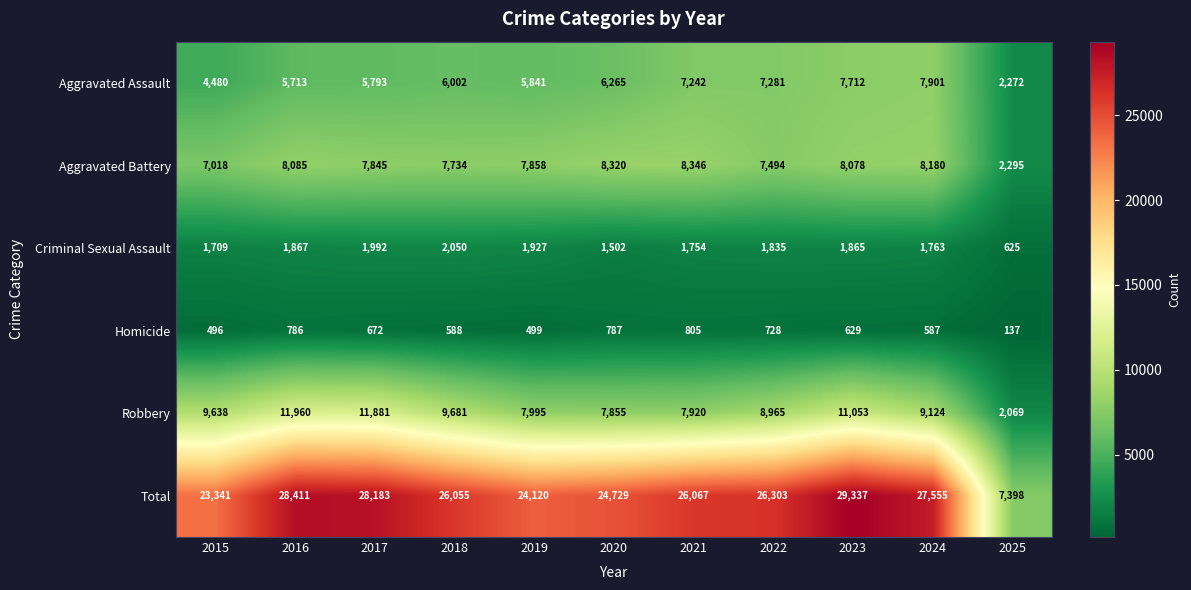

True or false: Robbery has a value of 11847 at 2019.

False